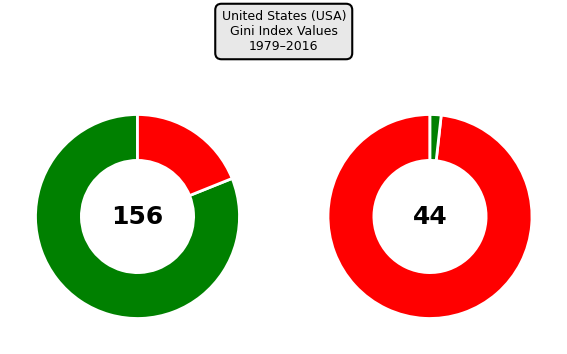

What percentage is the 1979 slice, to the nearest percent?

8%